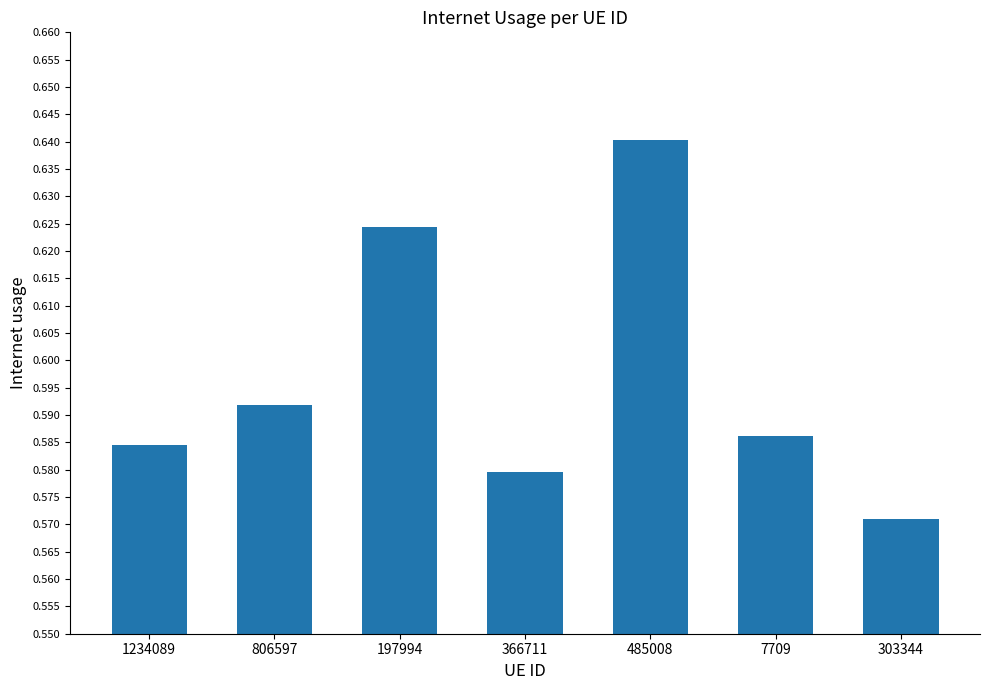

How many values are between 0 and 1?

7